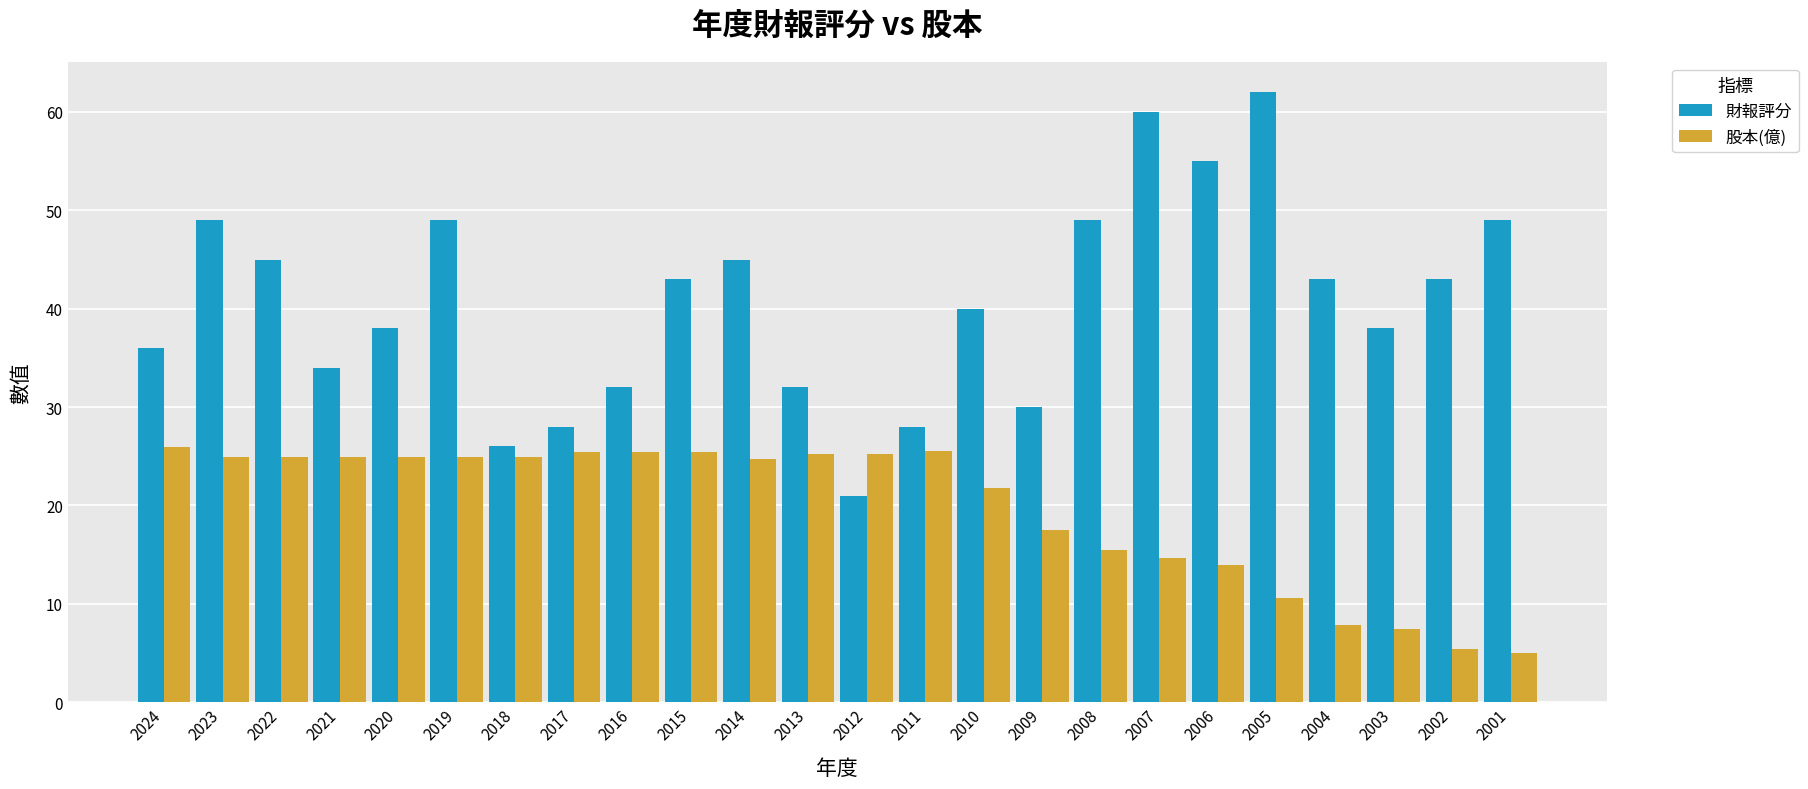

What value does the 財報評分 series have at 2001?

49.0